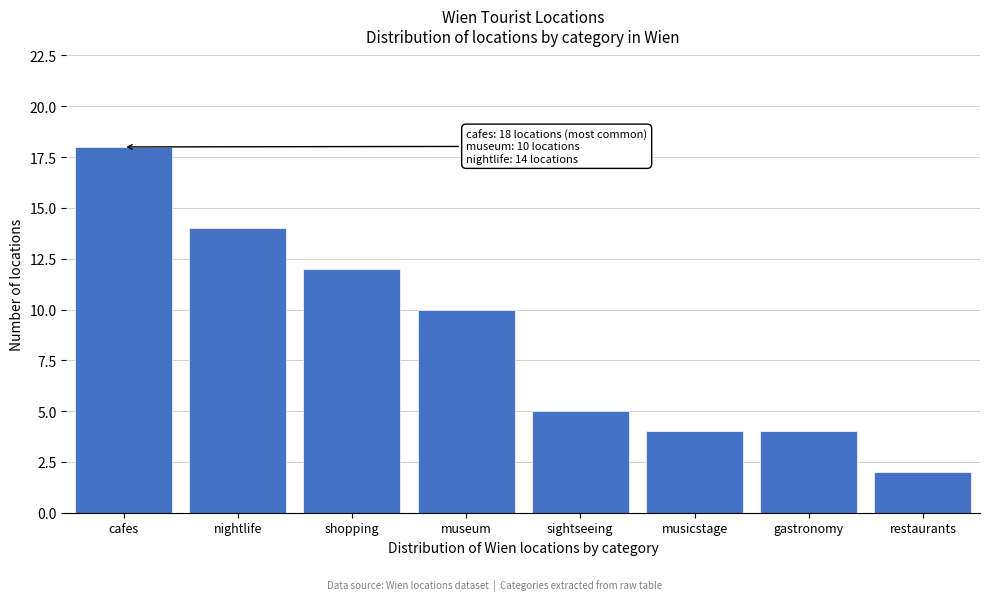

Reading right to left, list all the values displayed in this chart.

restaurants=2	gastronomy=4	musicstage=4	sightseeing=5	museum=10	shopping=12	nightlife=14	cafes=18